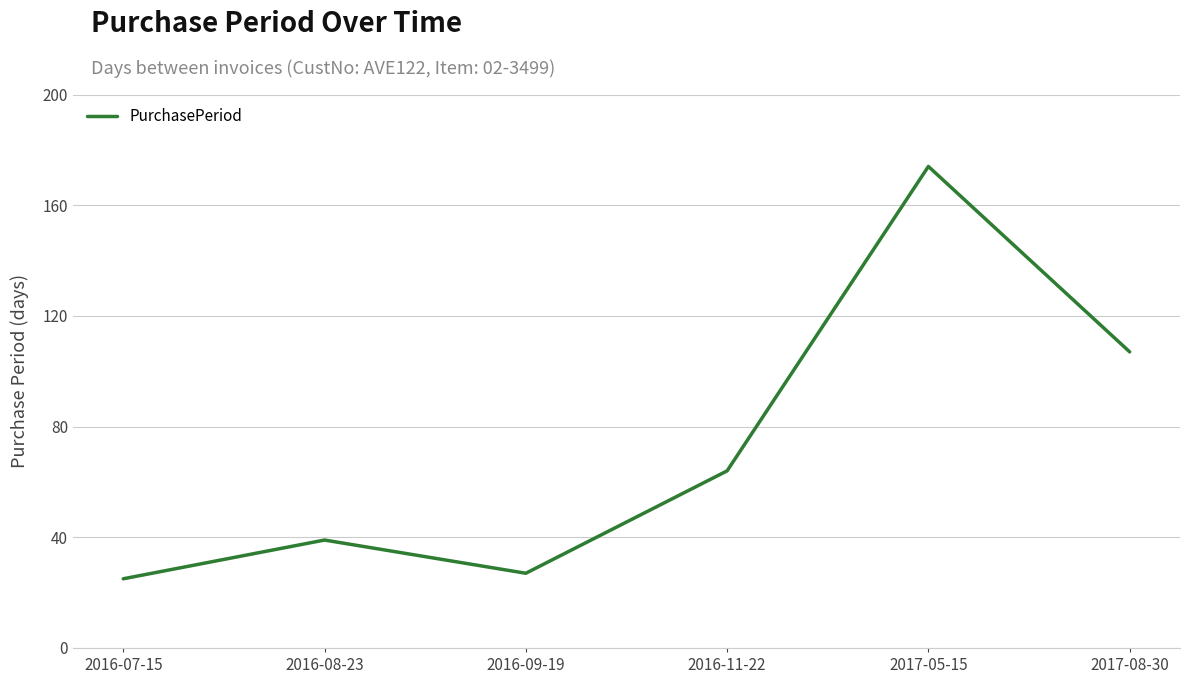

What position from the left is 2017-08-30?

6